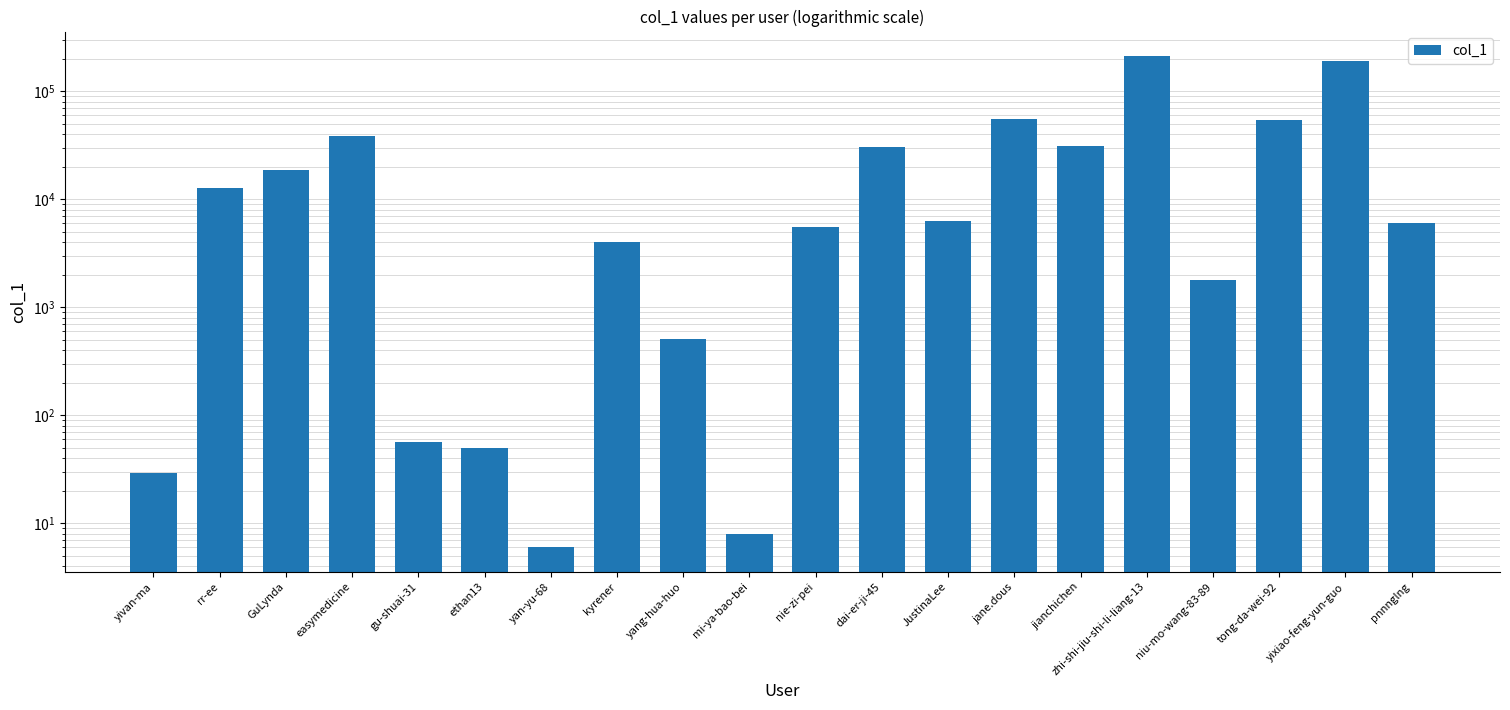

What is the value of the 1st bar from the left?

29